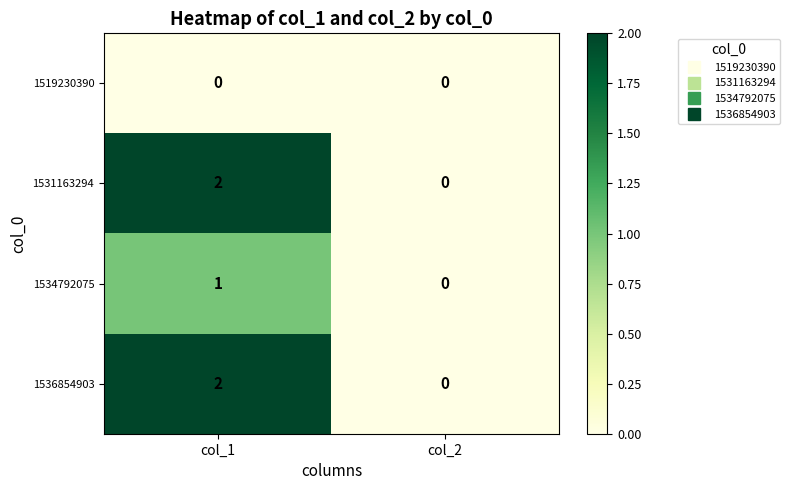

Rank the categories by 1531163294 value from highest to lowest.

col_1, col_2